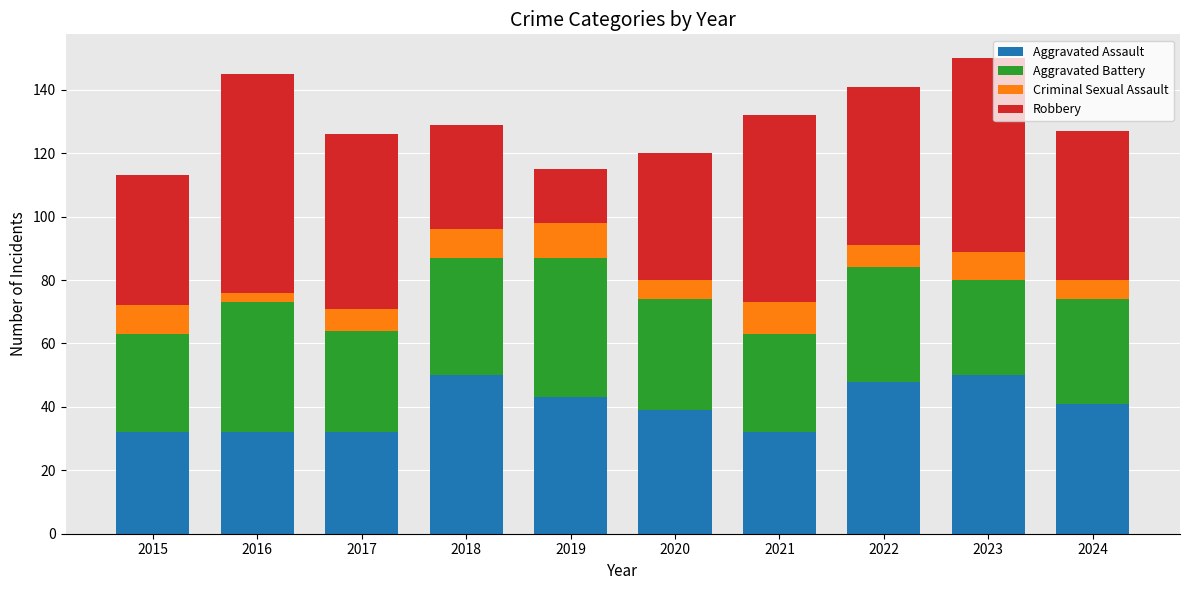

What is the minimum value for Aggravated Assault?

32